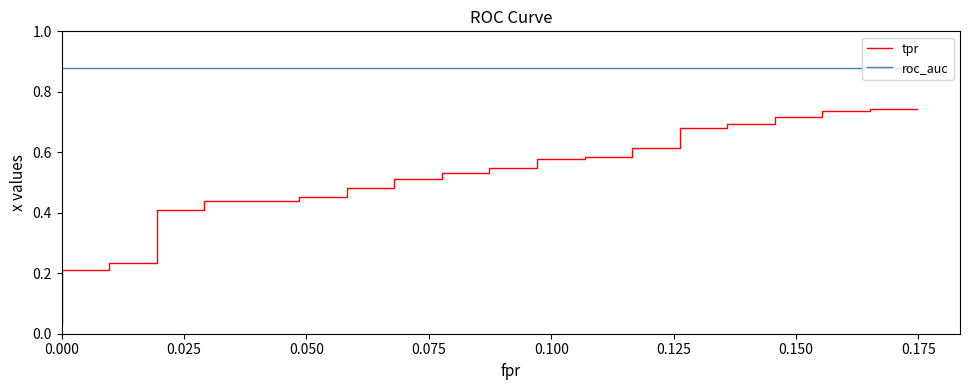

True or false: tpr and roc_auc intersect in this chart.

False